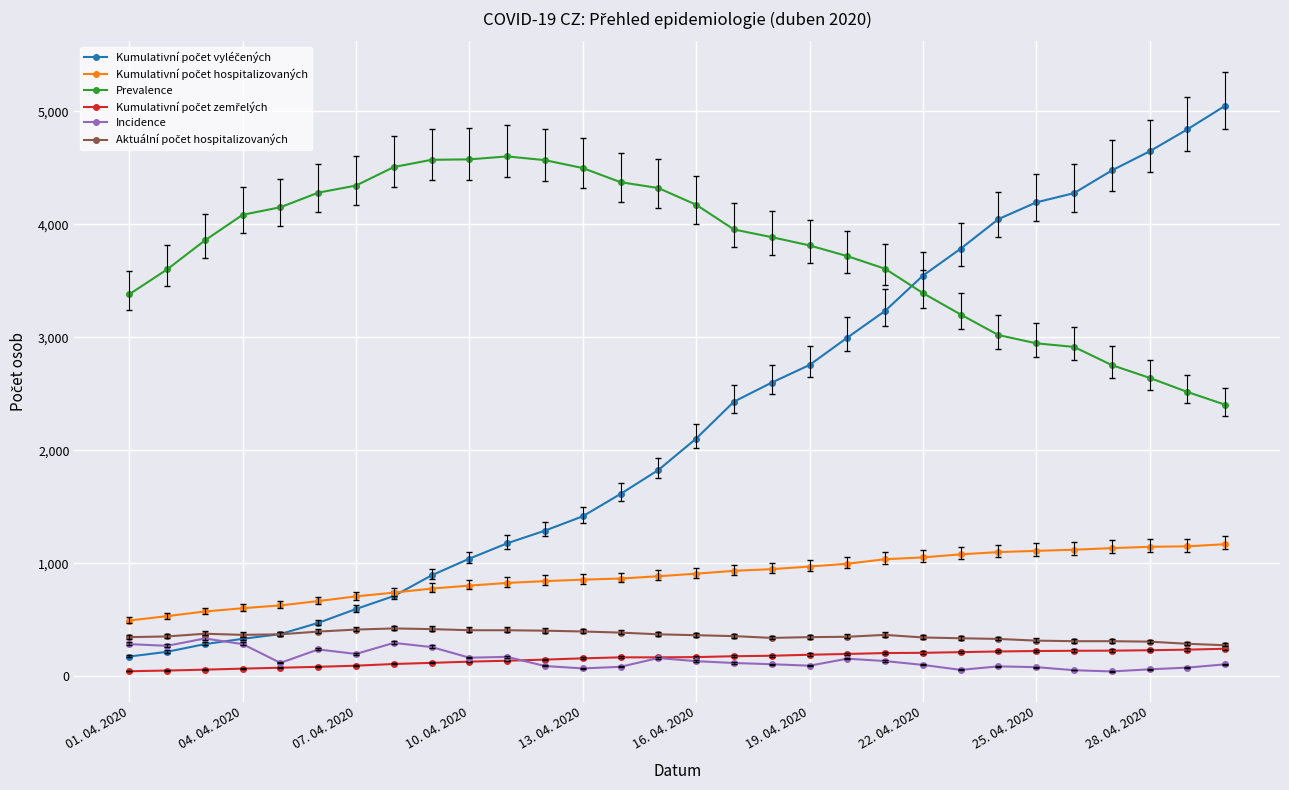

Which series has the largest total across all categories?

Prevalence